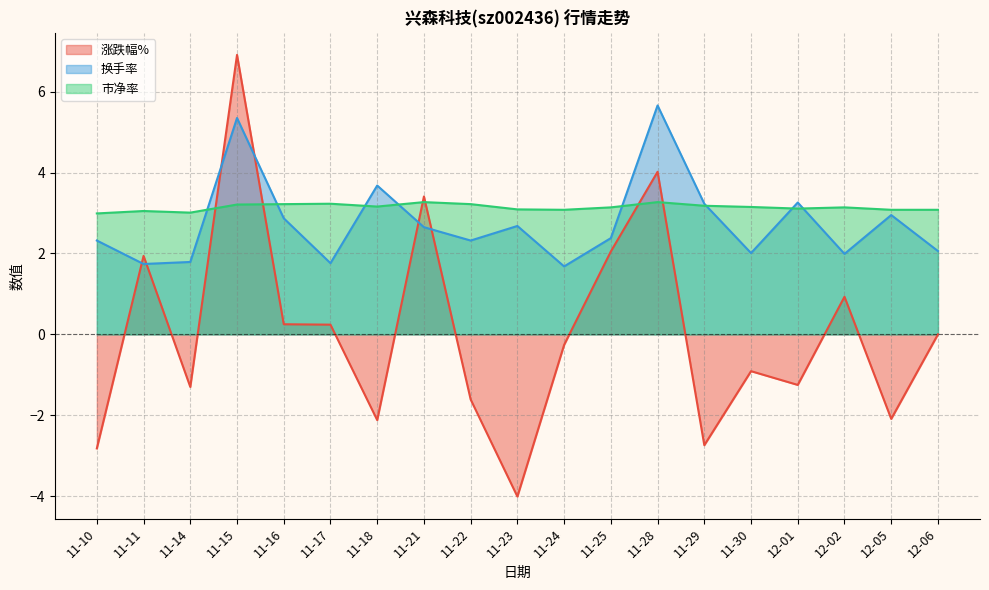

Which series changed the most between 11-16 and 12-05?

涨跌幅%